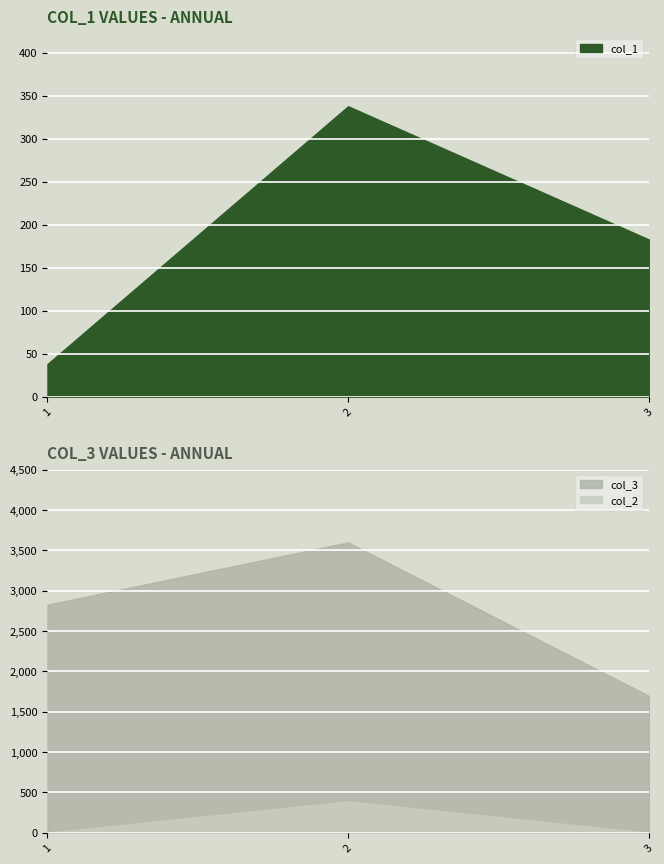

Reading right to left, extract all data points from this chart.

col_1: 183	338	38
col_3: 1698	3600	2828
col_2: 0	390	0